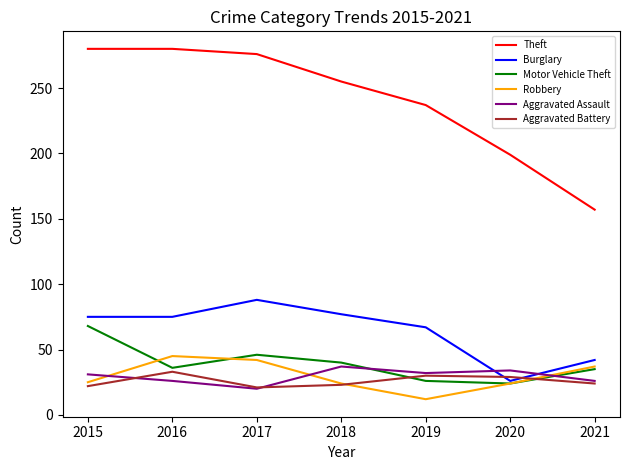

What is the sum of all Aggravated Assault values?

206